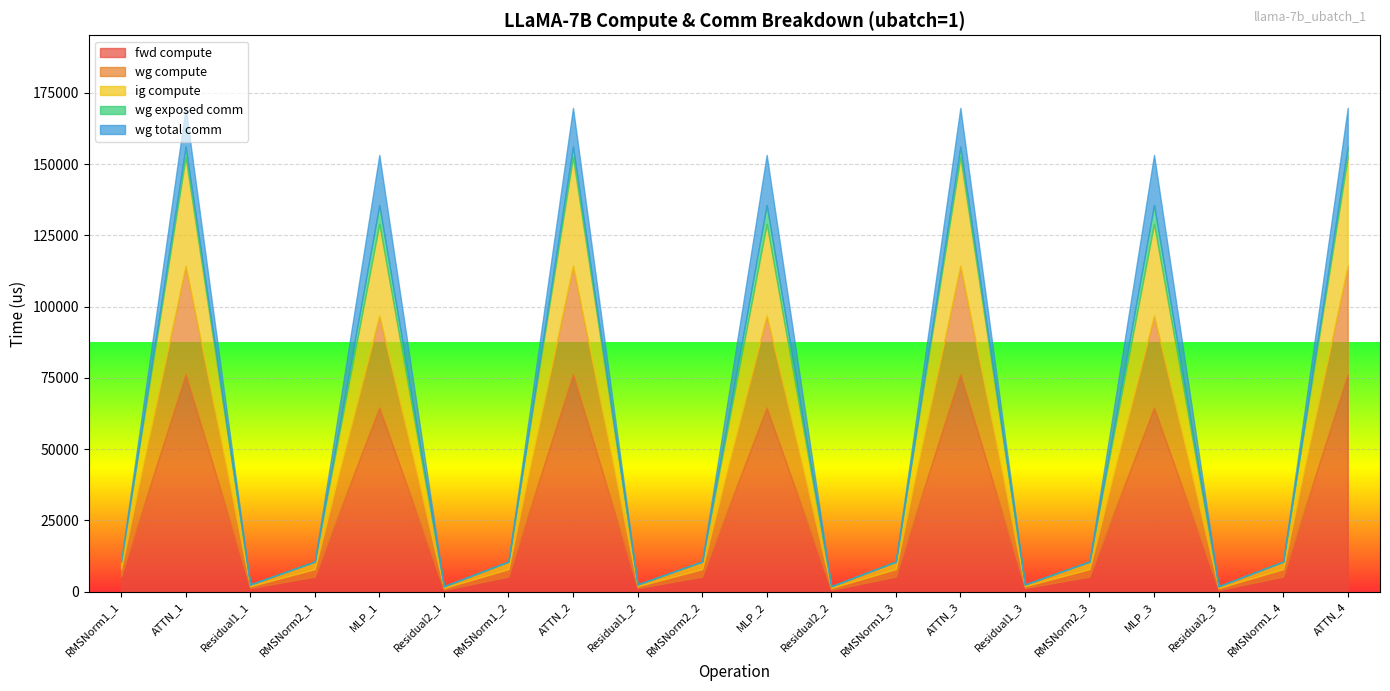

What position from the right is Residual1_3?

6